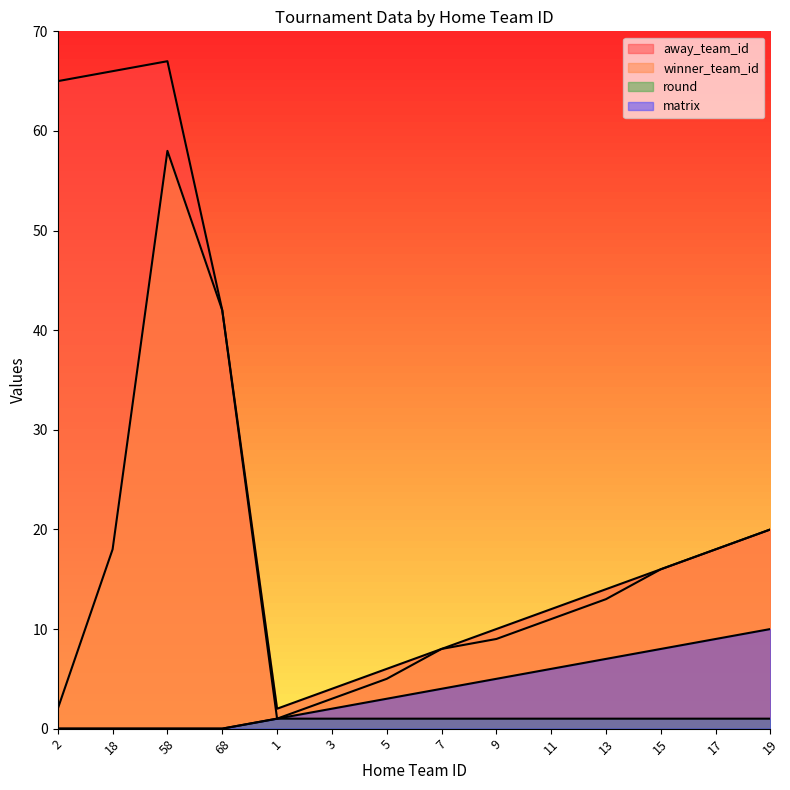

Does the chart have visible grid lines?

No